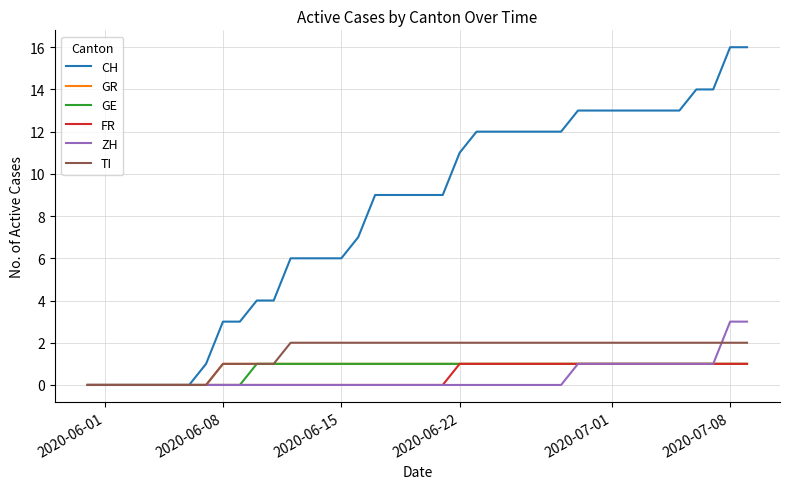

What is the maximum value shown in the chart?

16